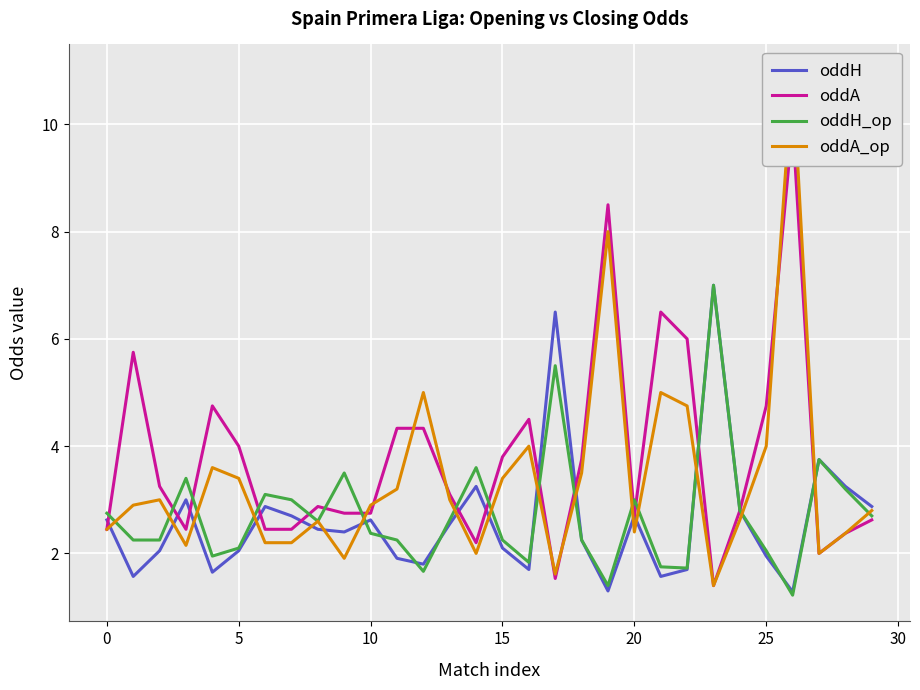

Which series has the widest spread of values?

oddA_op